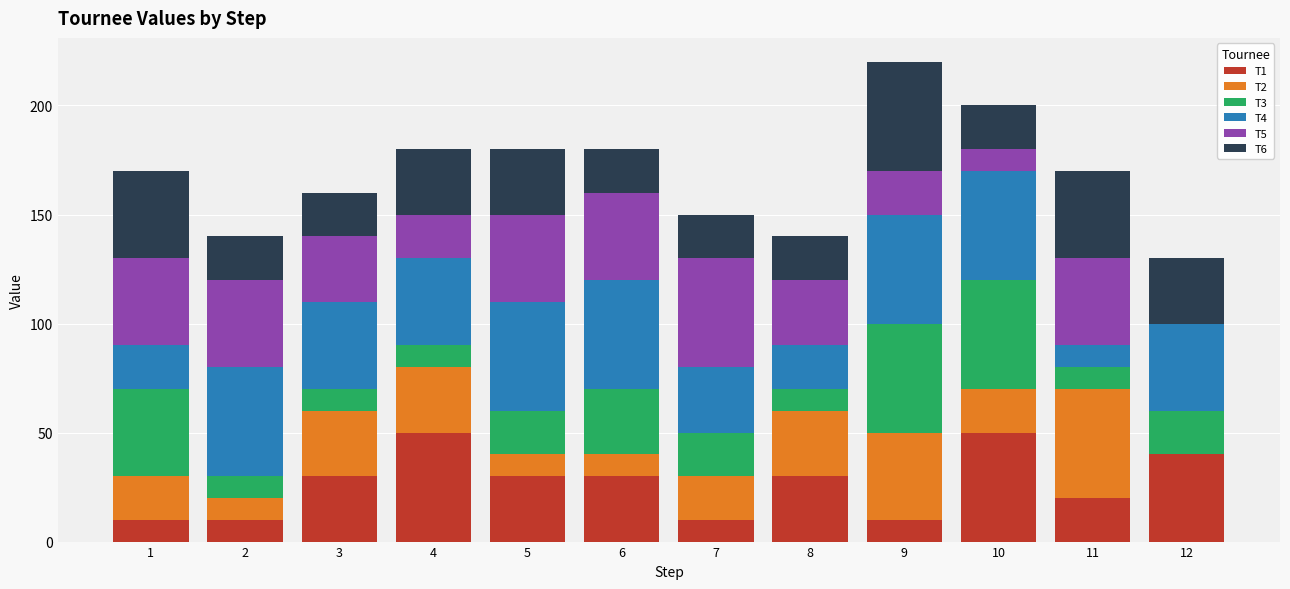

The value of T1 at 6 is 46. True or false?

False